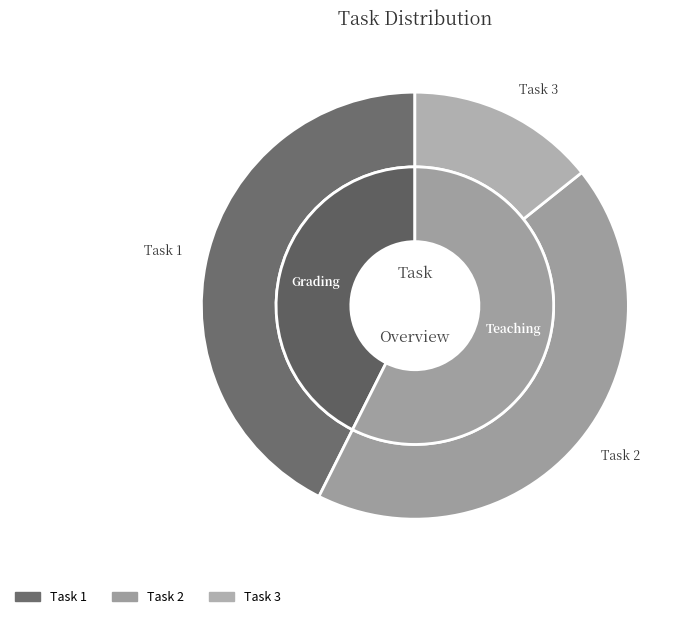

Which has a higher value, 2 or 1?

2